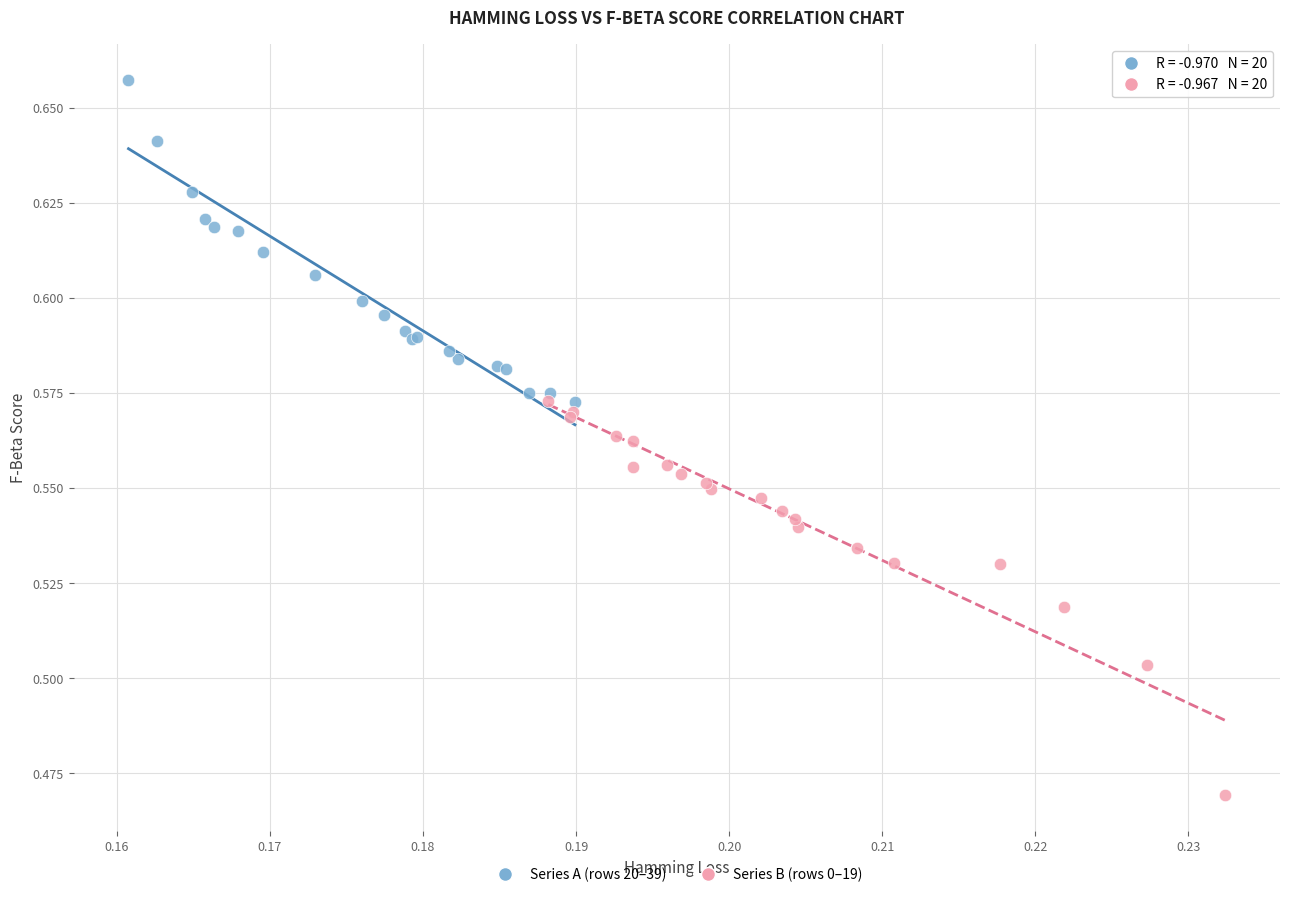

Which series has the largest Y range (max minus min)?

Series B (rows 0–19)